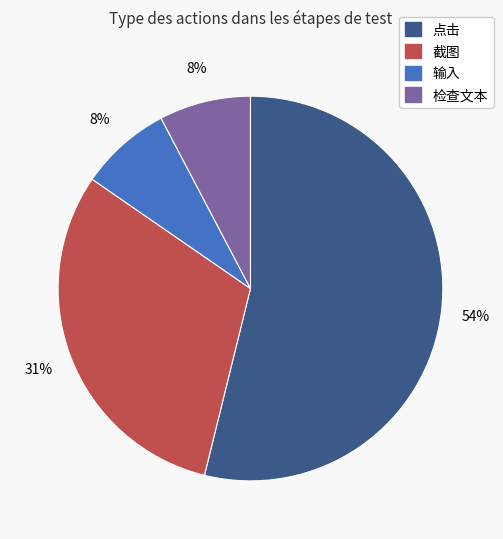

Which has a higher value, 点击 or 截图?

点击